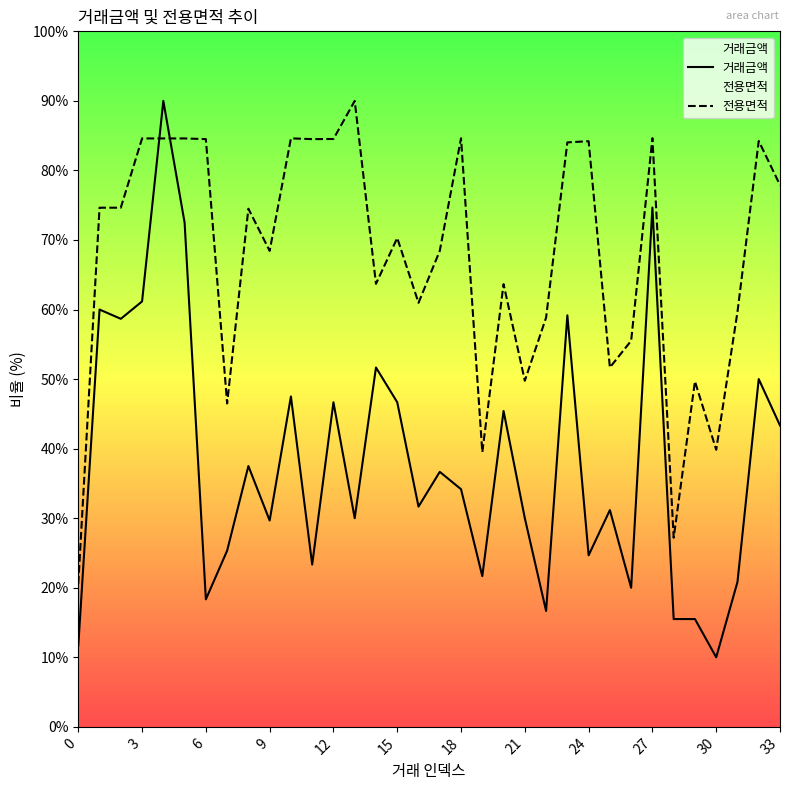

Does the chart display data point markers on the line(s)?

No